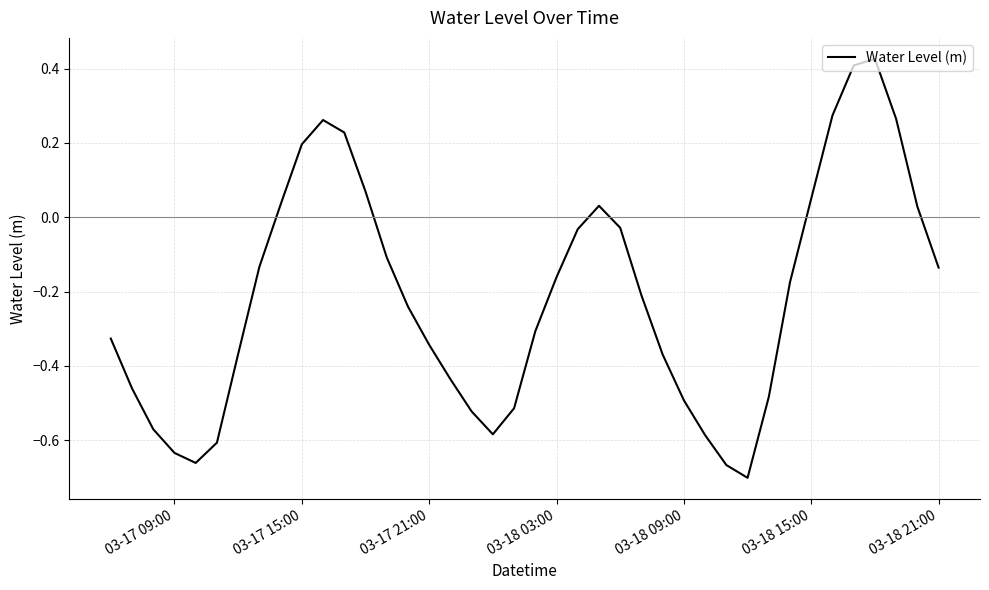

What is the difference between the maximum and minimum values?

1.1